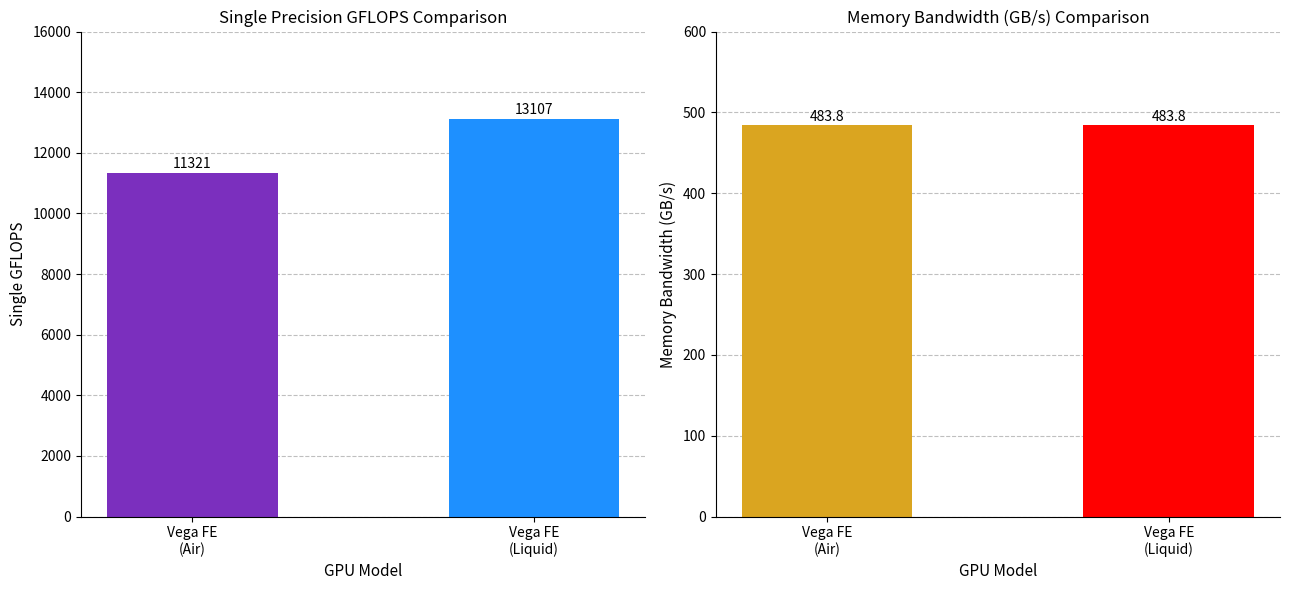

Which series has the largest range (max minus min)?

Single GFLOPS